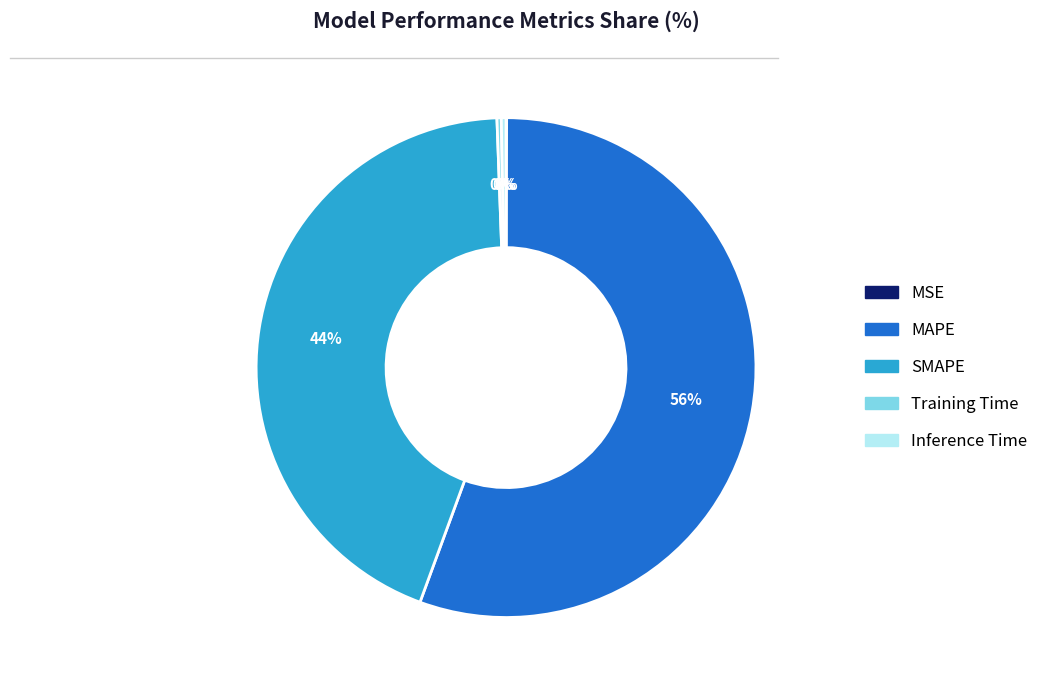

Is the sum of Training Time and MAPE greater than half?

Yes